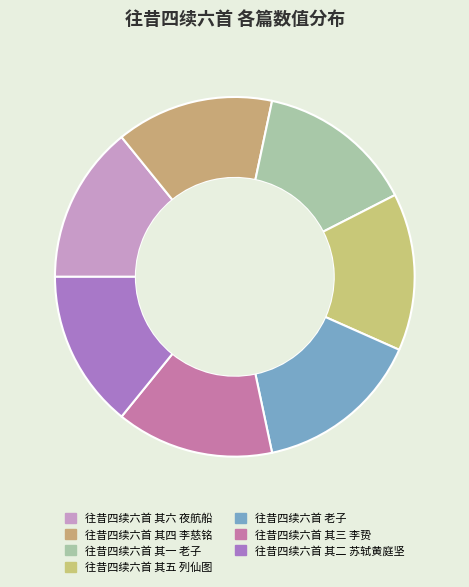

Which category has the smallest portion of the pie?

往昔四续六首 其一 老子